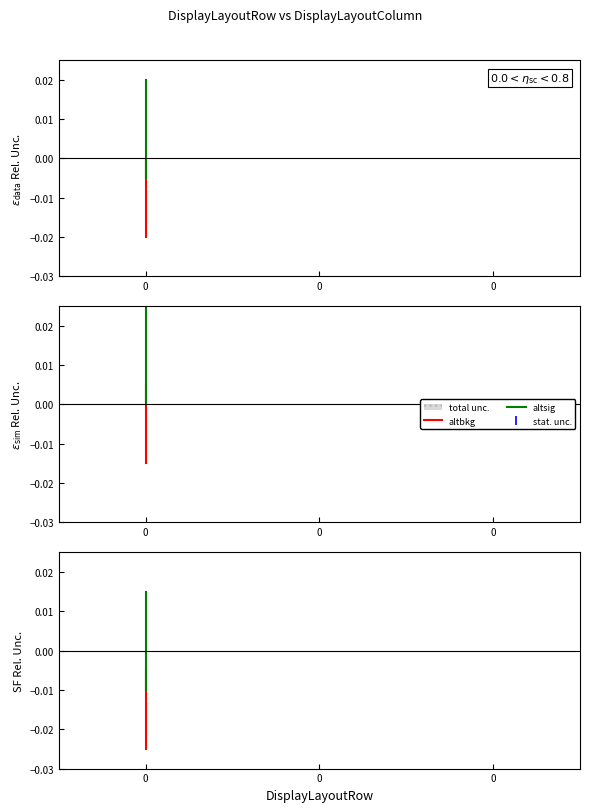

How many lines are shown in the chart?

2